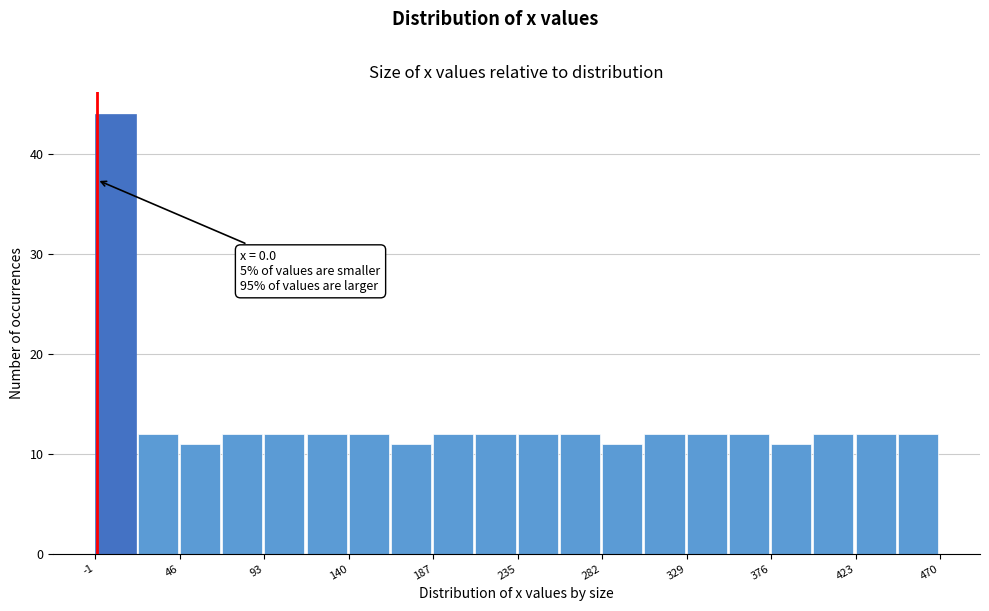

Which range on the x-axis has the tallest bar?

0 to 25